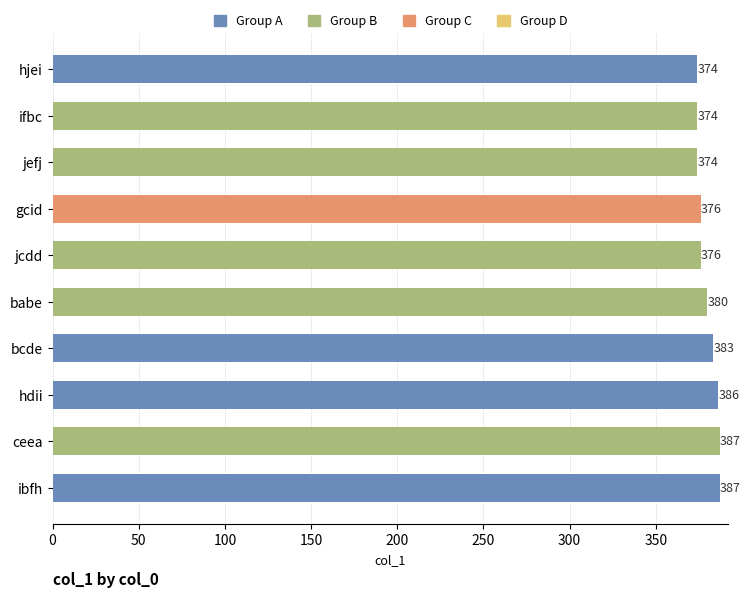

What is the smallest value displayed?

374